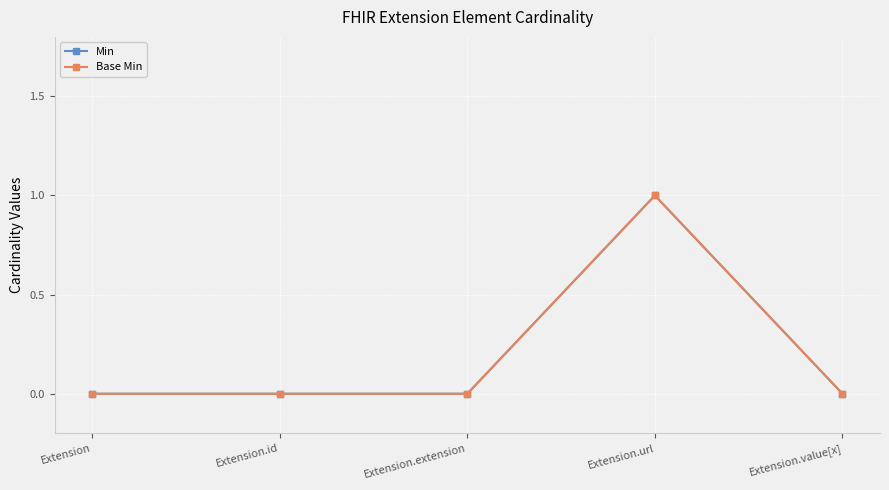

True or false: Min and Base Min intersect in this chart.

False